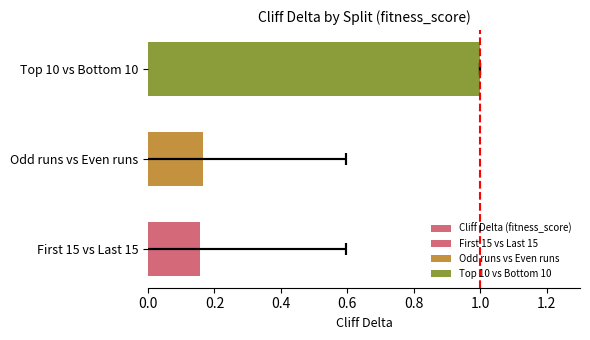

Reading left to right, what are all the values shown in this chart?

0.0=0.2	0.2=0.2	0.4=1.0